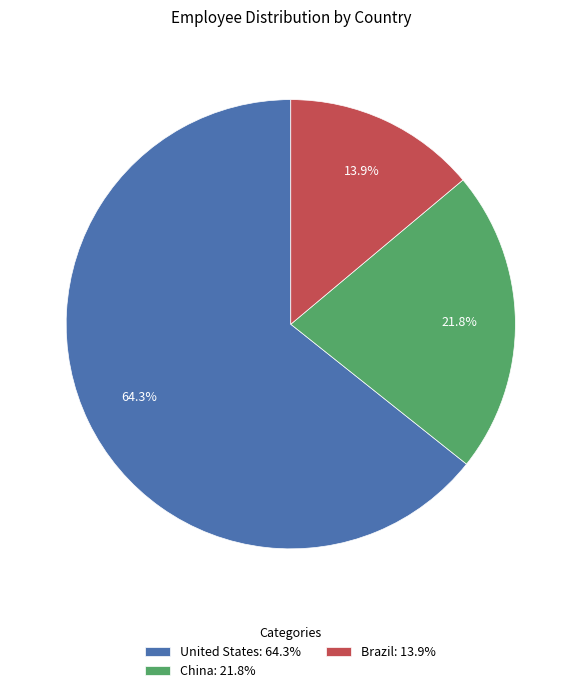

Which category has the biggest portion of the pie?

United States